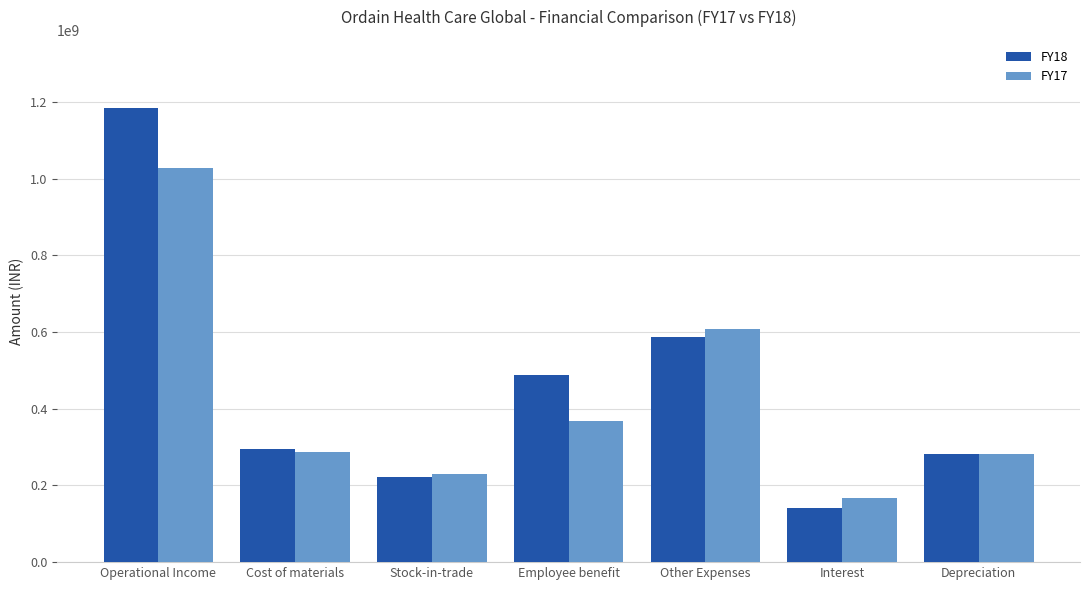

Rank the series by their average value, from lowest to highest.

FY17, FY18